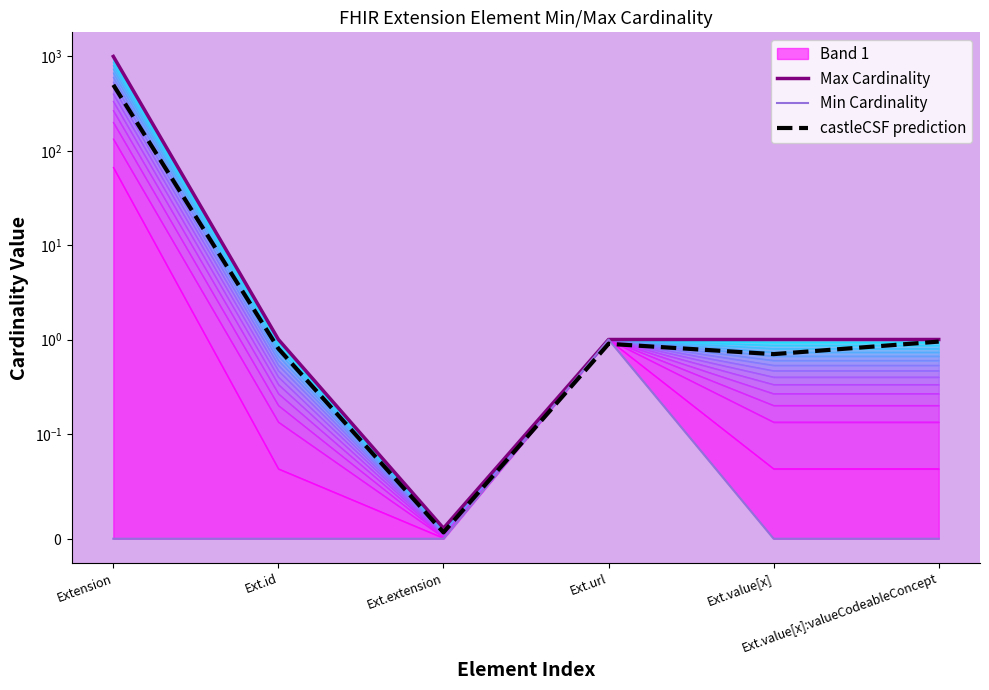

Which category has the lowest value in the Min Cardinality series?

Extension